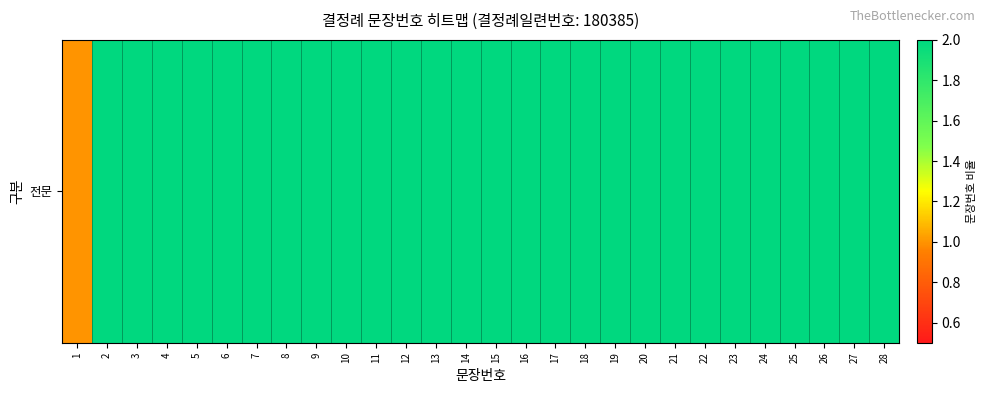

Reading left to right, transcribe all the data shown in this chart.

1=1	2=2	3=3	4=4	5=5	6=6	7=7	8=8	9=9	10=10	11=11	12=12	13=13	14=14	15=15	16=16	17=17	18=18	19=19	20=20	21=21	22=22	23=23	24=24	25=25	26=26	27=27	28=28